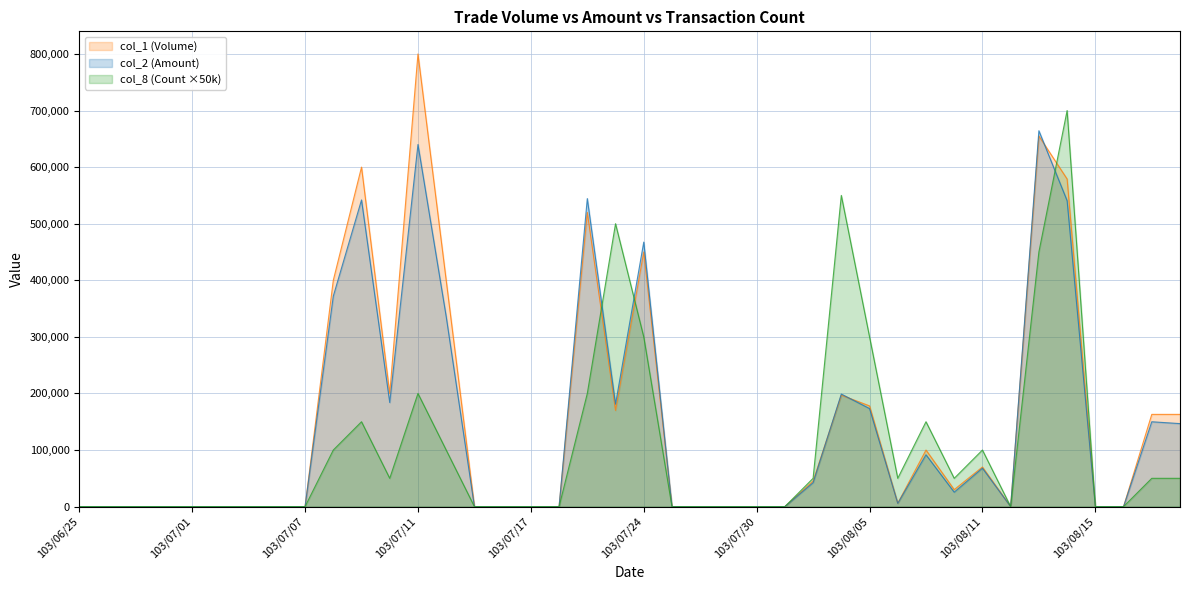

How many data points in col_8 (Count) are above 0?

19